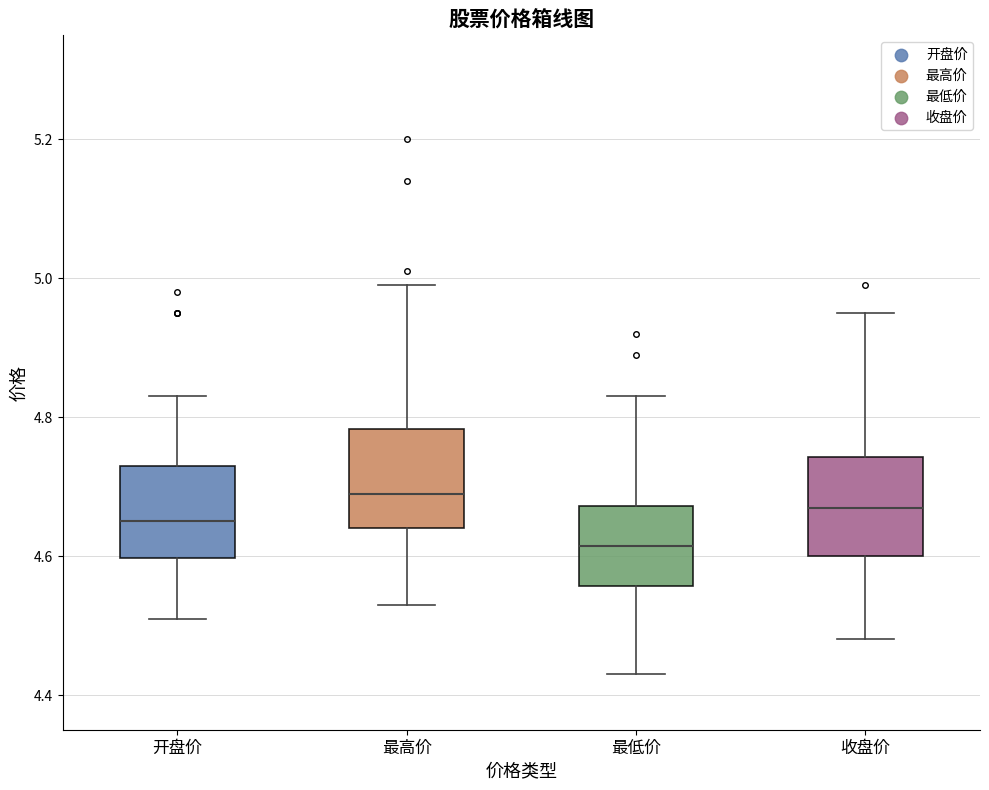

Reading left to right, transcribe this box plot: for each box, give where its median line is, the range the box spans, and where its two whiskers end, as read against the y-axis. The values are not printed on the chart, so give them approximately, as read against the axis.

开盘价: median 4.66, box 4.60 to 4.74, whiskers 4.52 to 4.84
最高价: median 4.70, box 4.64 to 4.78, whiskers 4.54 to 5.00
最低价: median 4.62, box 4.56 to 4.68, whiskers 4.44 to 4.84
收盘价: median 4.68, box 4.60 to 4.74, whiskers 4.48 to 4.96